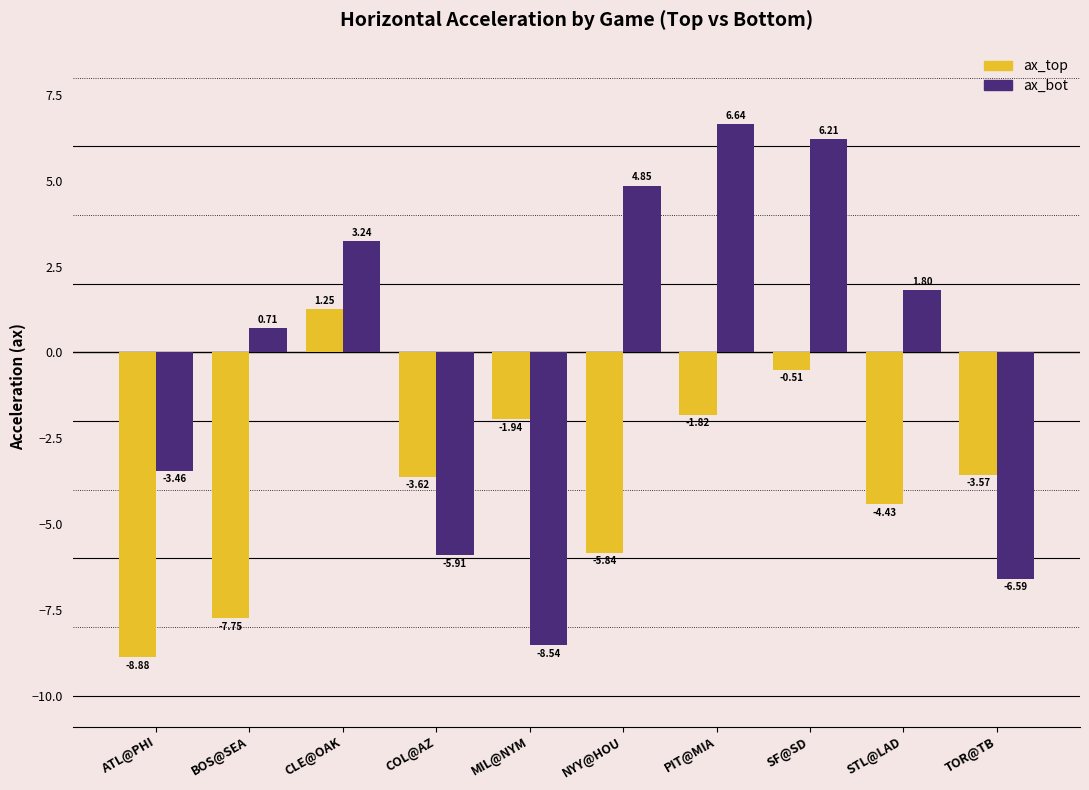

Which series has the largest total across all categories?

ax_bot